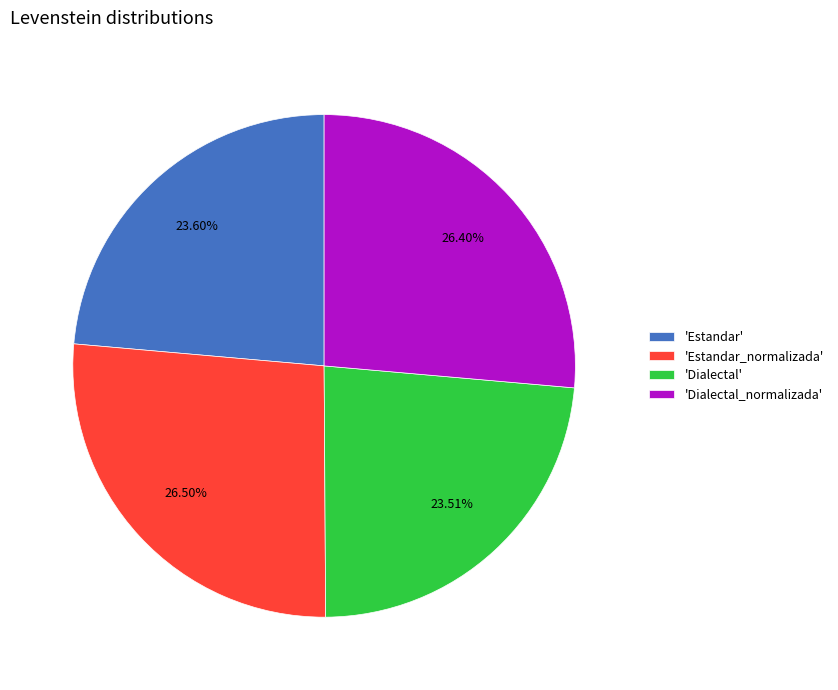

How many segments does this pie chart have?

4